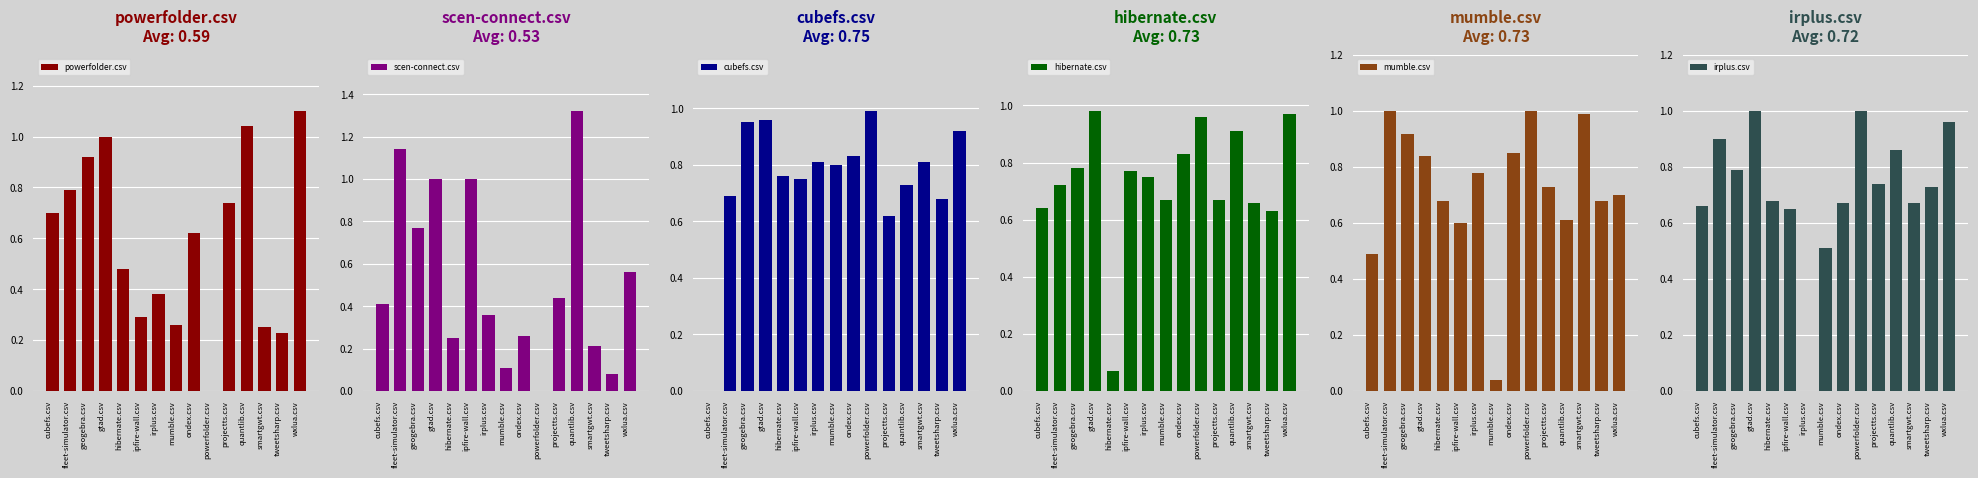

At how many categories does at least one series exceed 1?

3